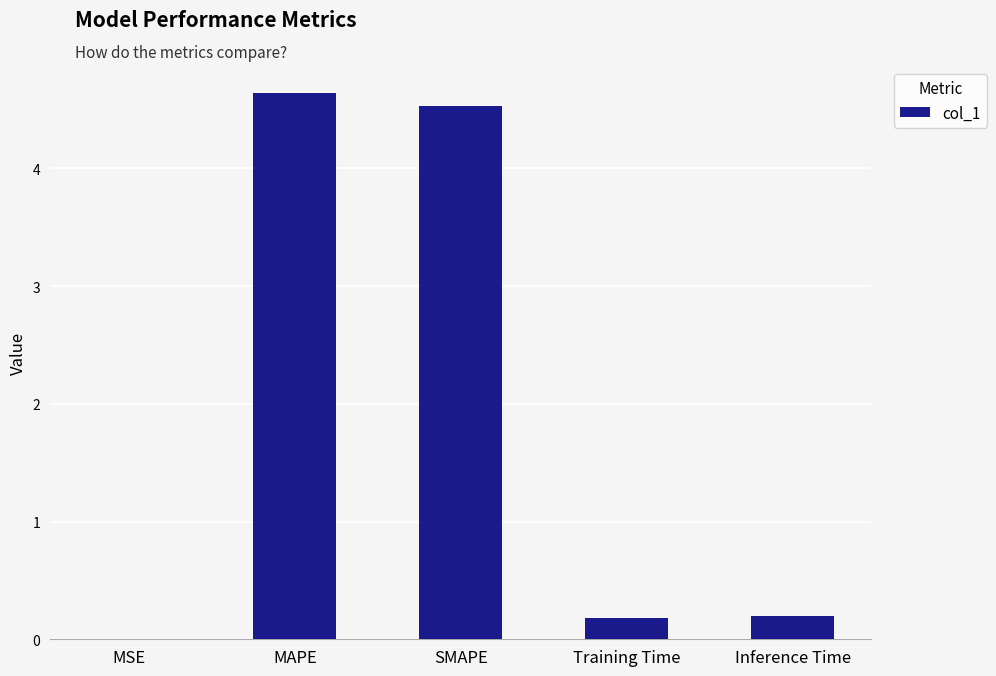

Between Inference Time and MAPE, which is larger?

MAPE